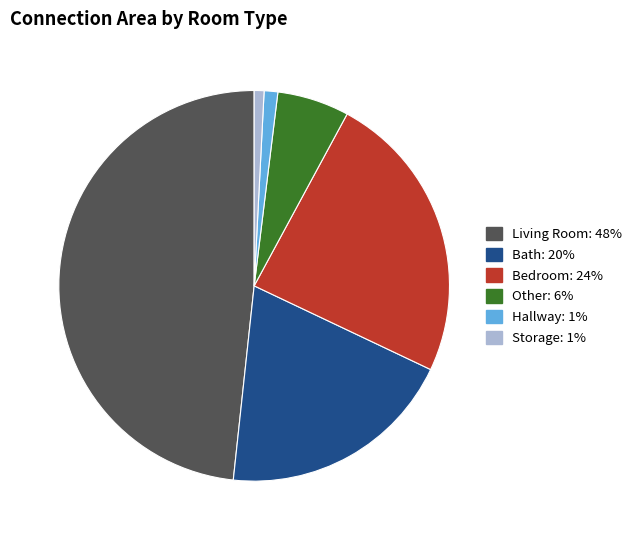

Is the sum of Other: 6% and Storage: 1% greater than half?

No